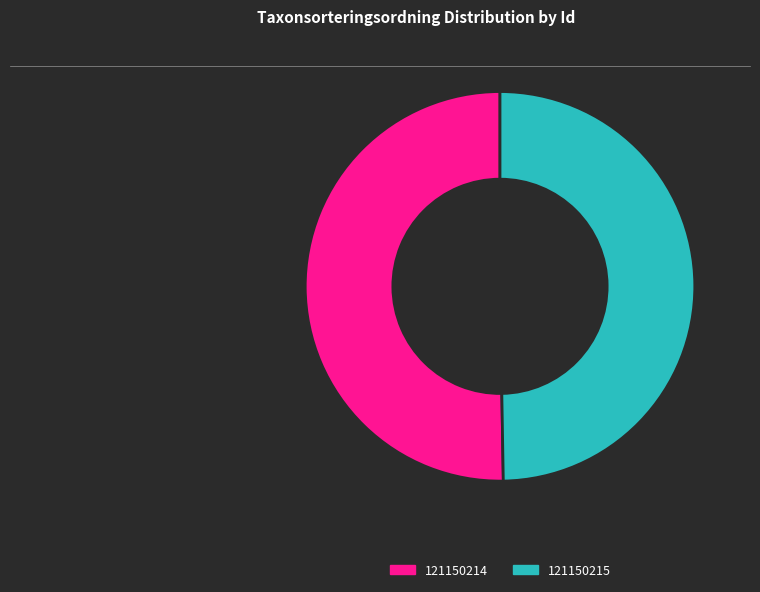

Which category accounts for the majority?

121150214